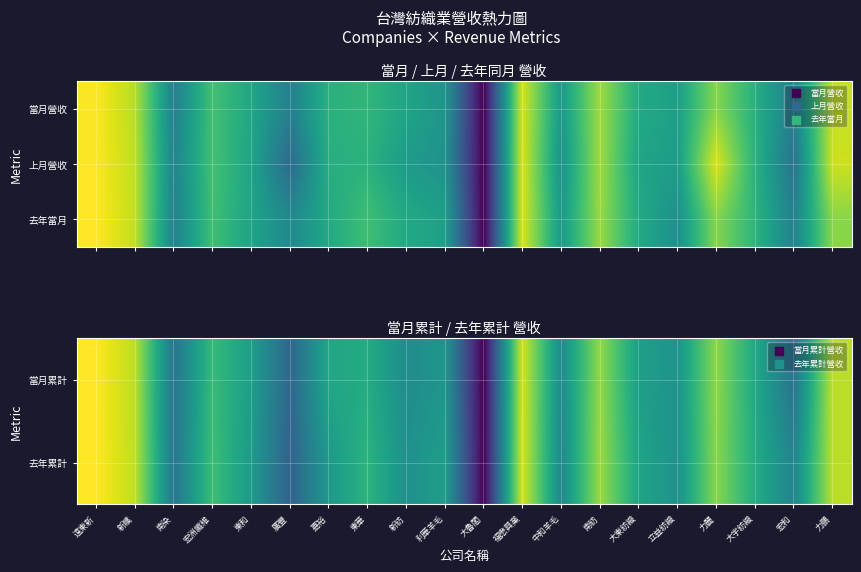

At which label does 當月累計 first exceed 14?

遠東新